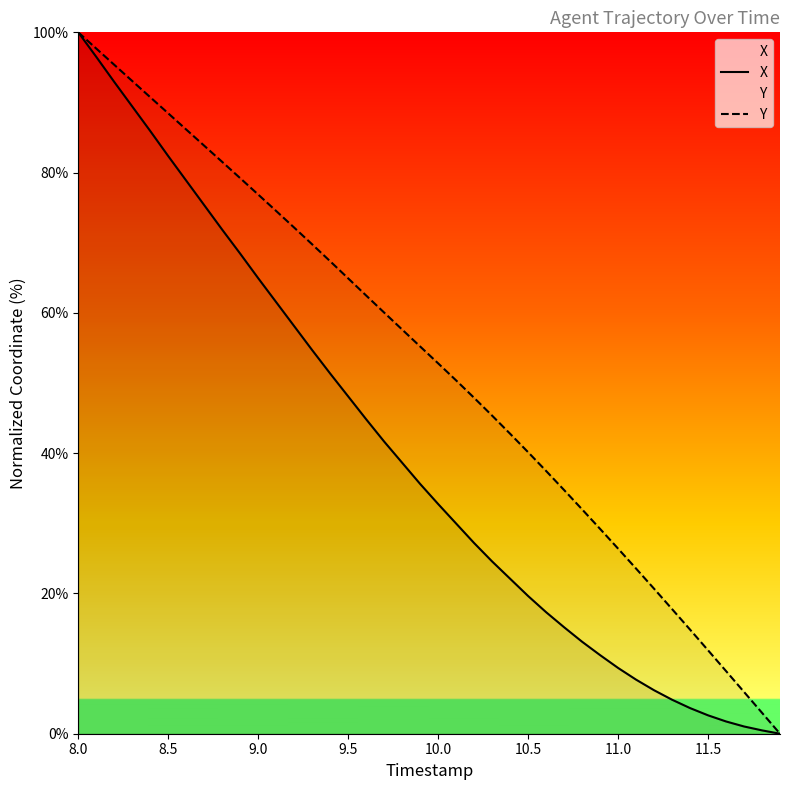

True or false: Y and X intersect in this chart.

False